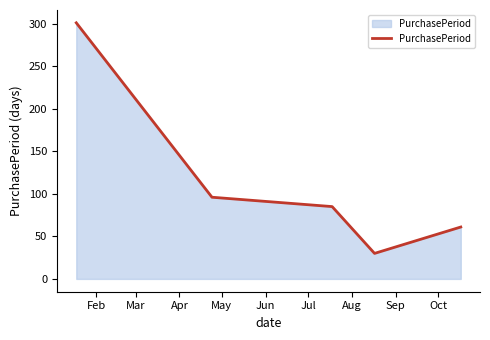

What is the minimum value shown in the chart?

30